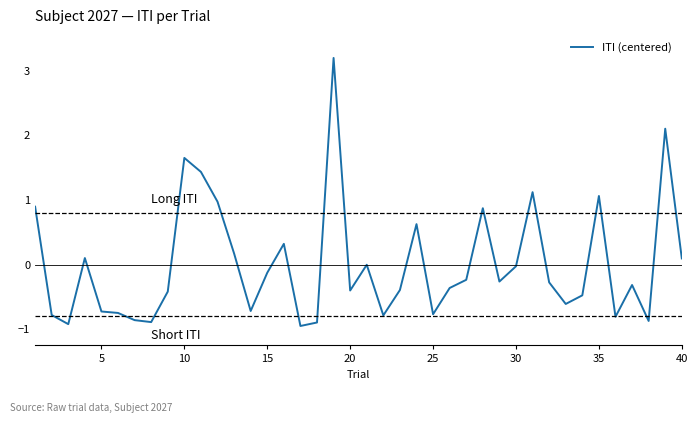

What is the difference between the maximum and minimum values?

4.1